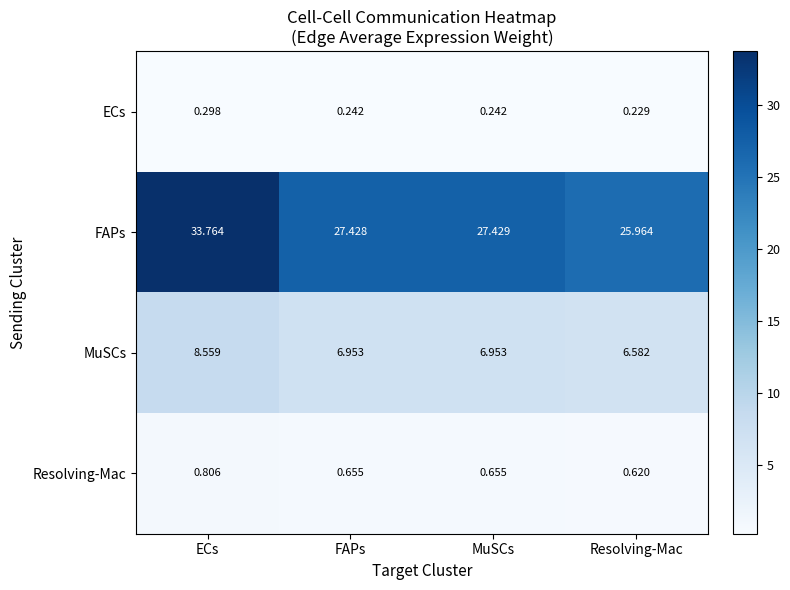

At which label is ECs closest to 0?

Resolving-Mac